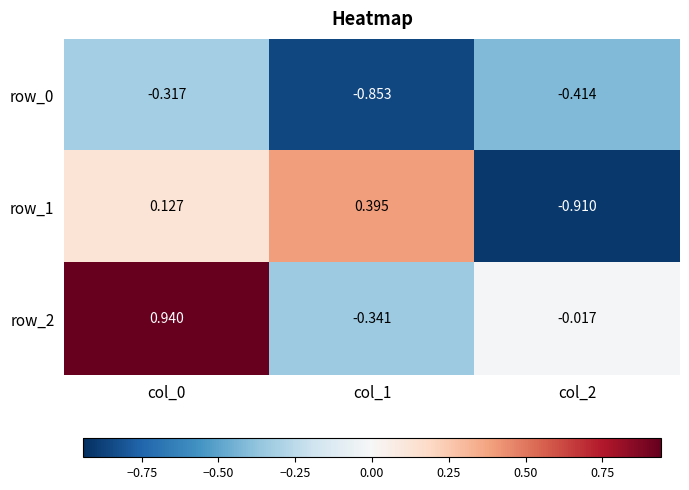

Which category has the lowest value in the row_1 series?

col_2